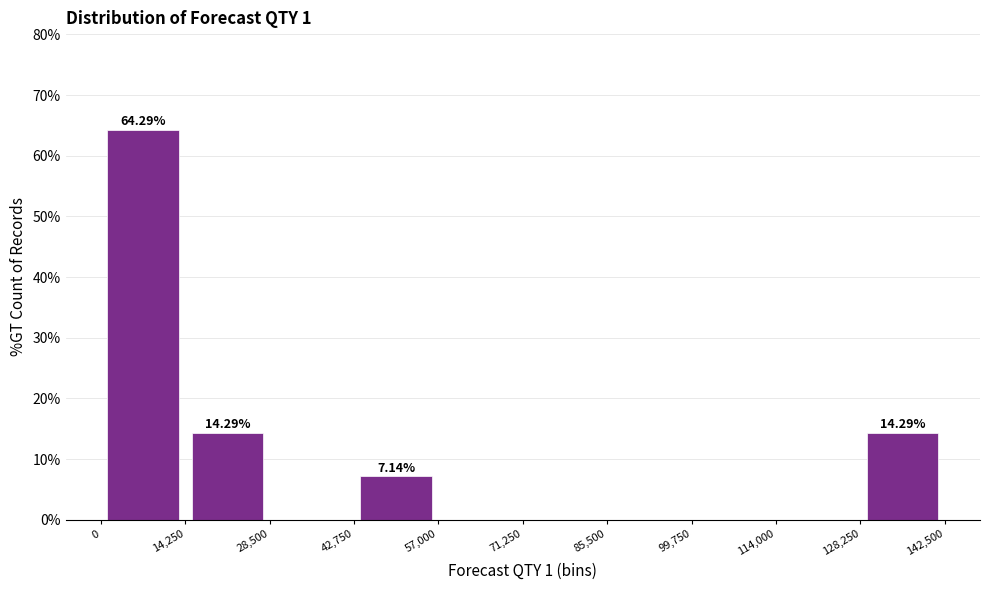

Over which range of the x-axis is the bar tallest?

0 to 14,250